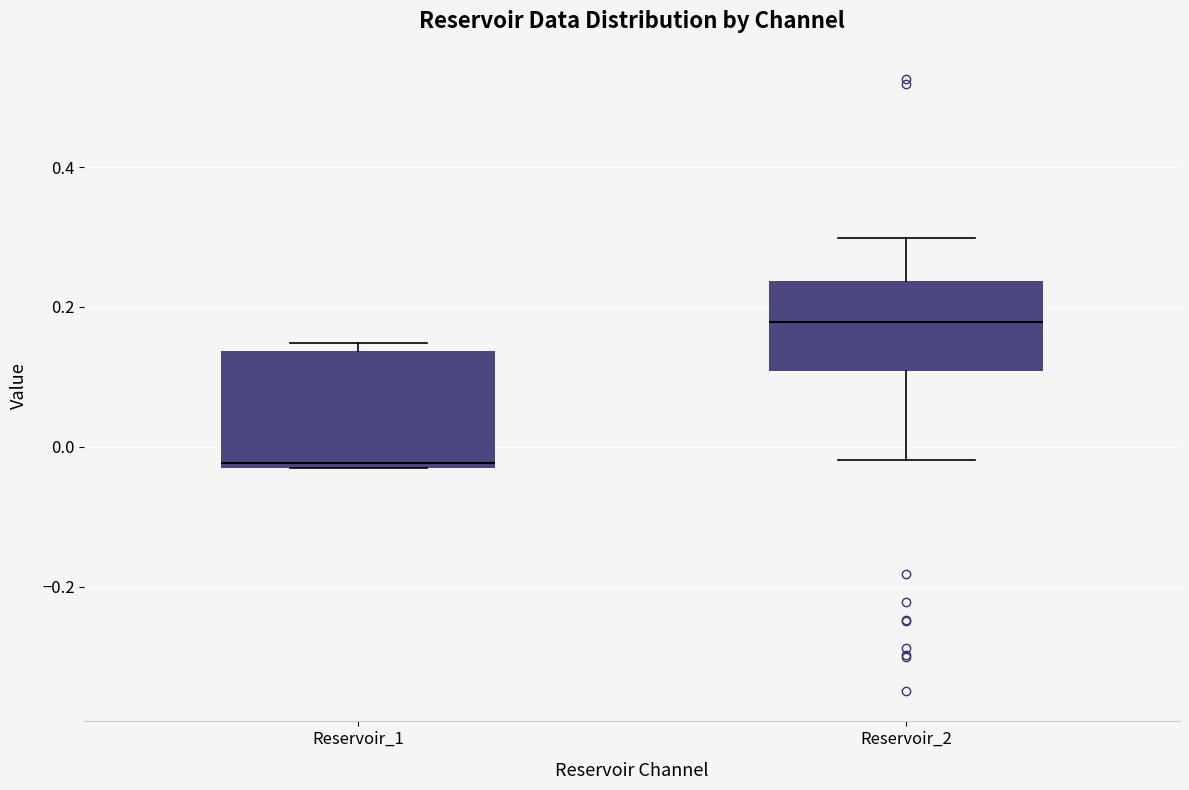

Where does the median line of the box for Reservoir_1 sit on the y-axis? The values are not printed on the chart, so give them approximately, as read against the axis.

-0.02